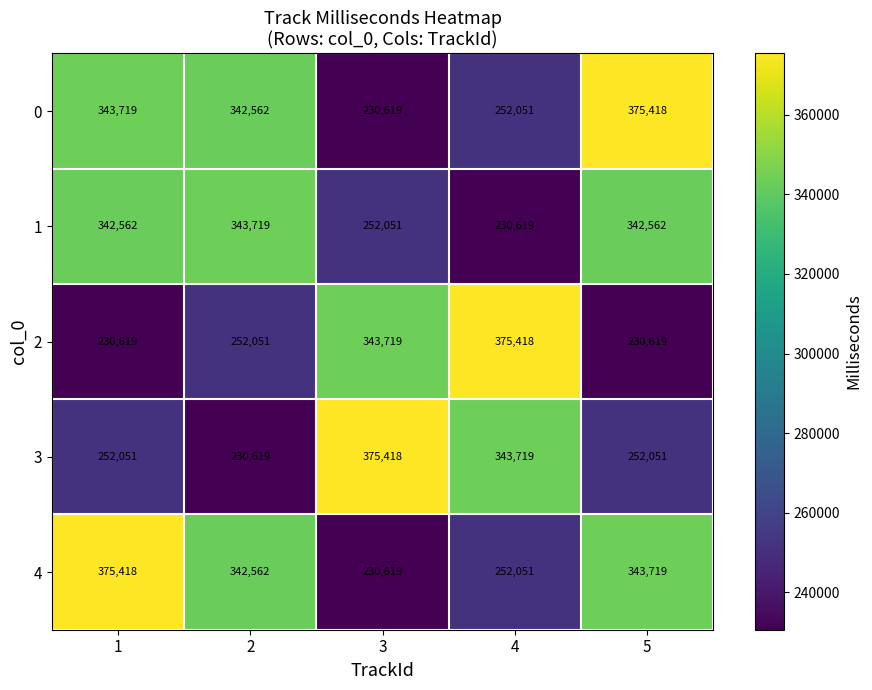

What is the spread (max minus min) of values at 3?

144799